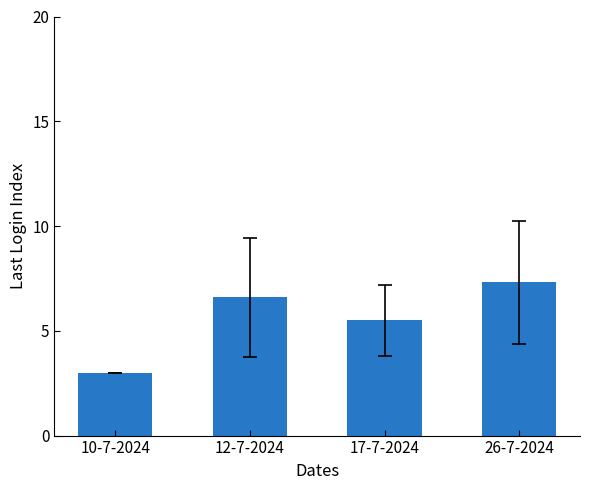

Is it true that the value at 12-7-2024 is 6.6?

True